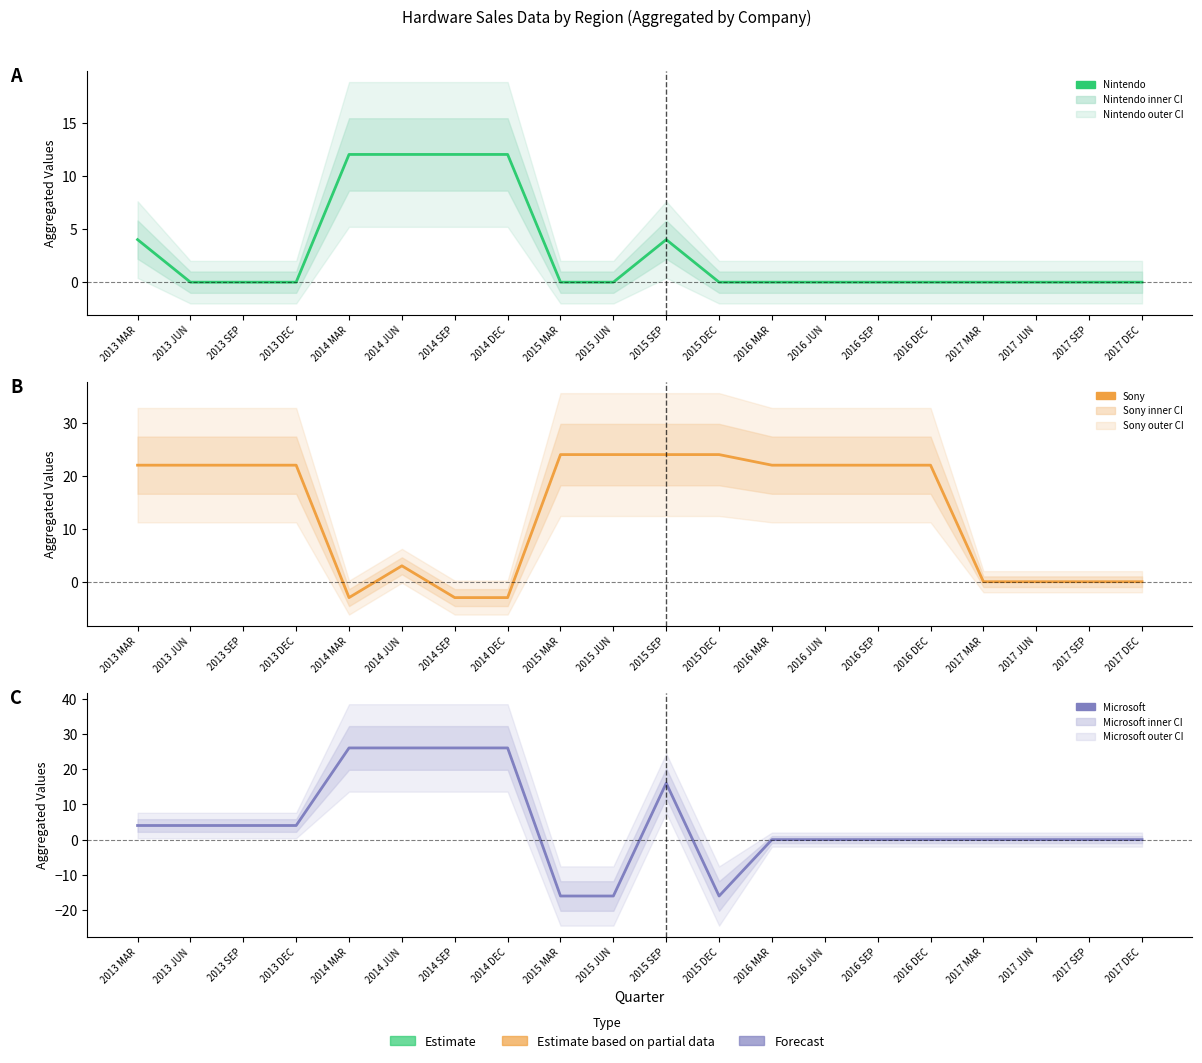

Where is the first local minimum for Sony?

2014 MAR